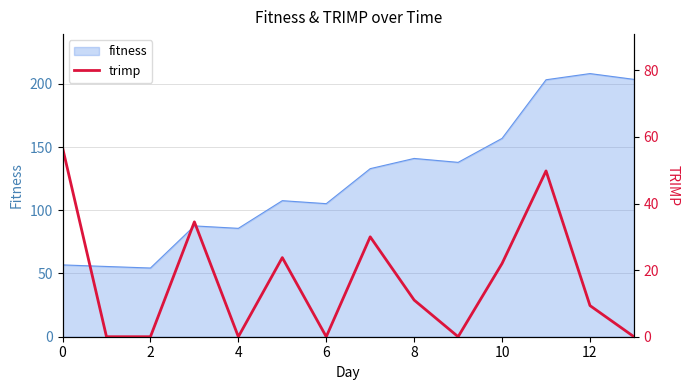

Reading right to left, extract all data points from this chart.

0.0	9.4	49.8	22.0	0.0	11.0	30.0	0.0	23.8	0.0	34.5	0.0	0.0	56.8